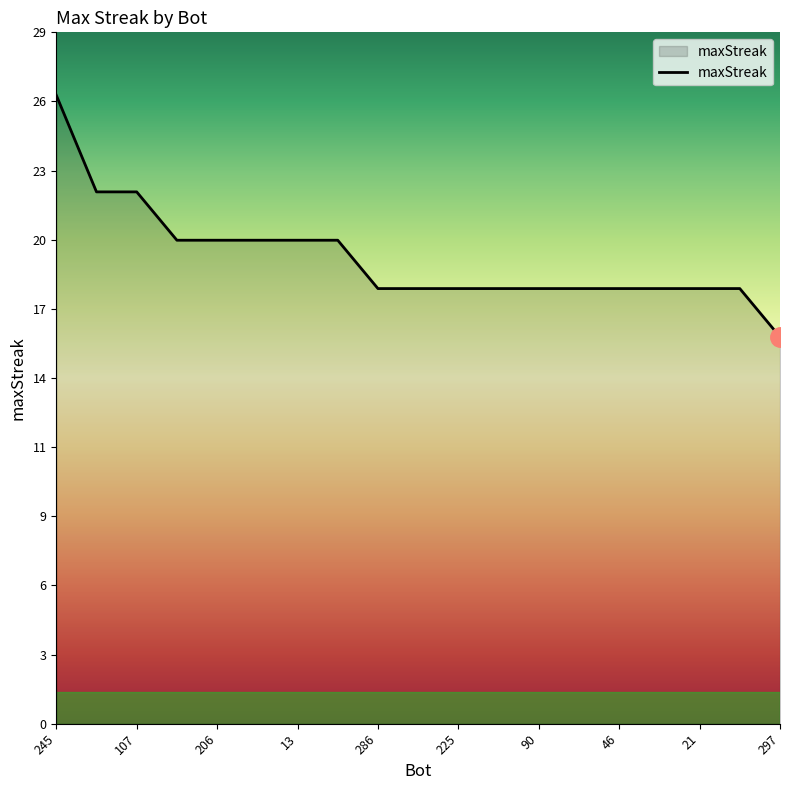

Does the chart display data point markers on the line(s)?

No